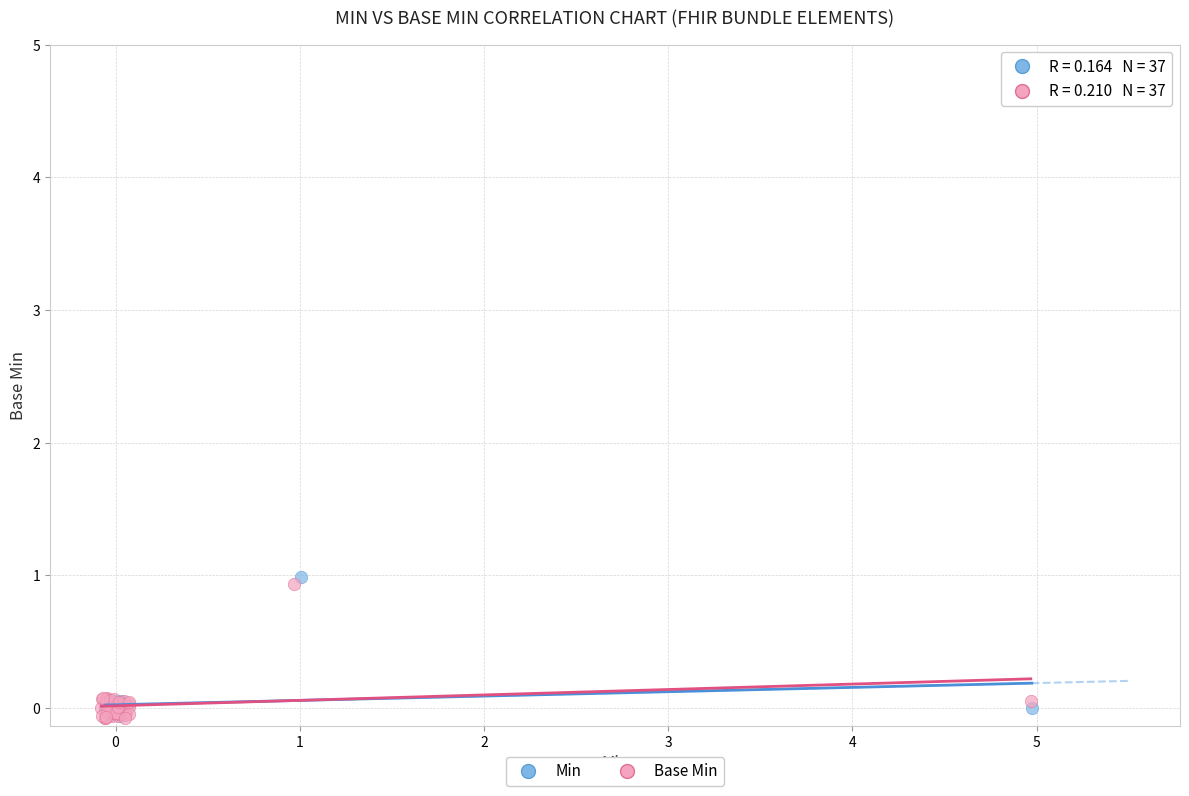

Which series has the widest spread of Y values?

Min